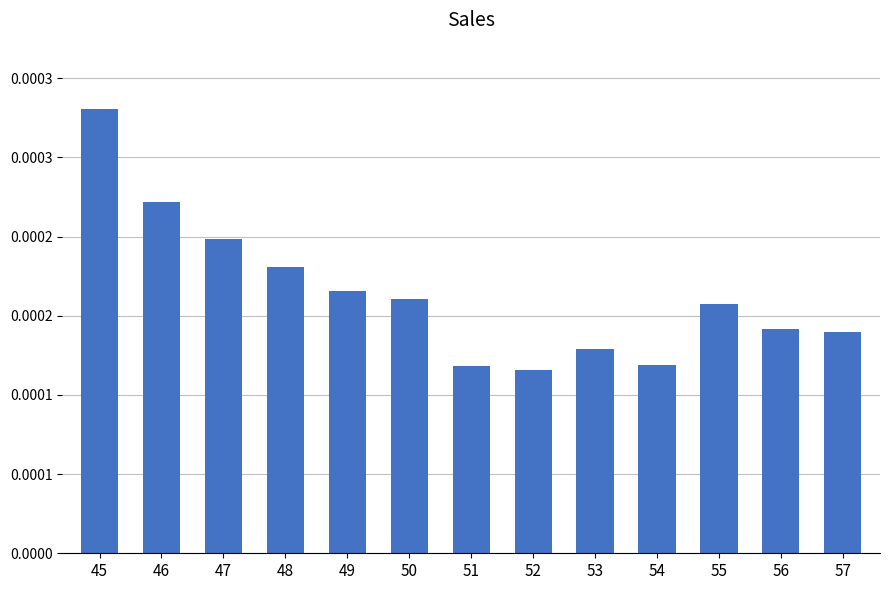

At which label is the value closest to 0?

52